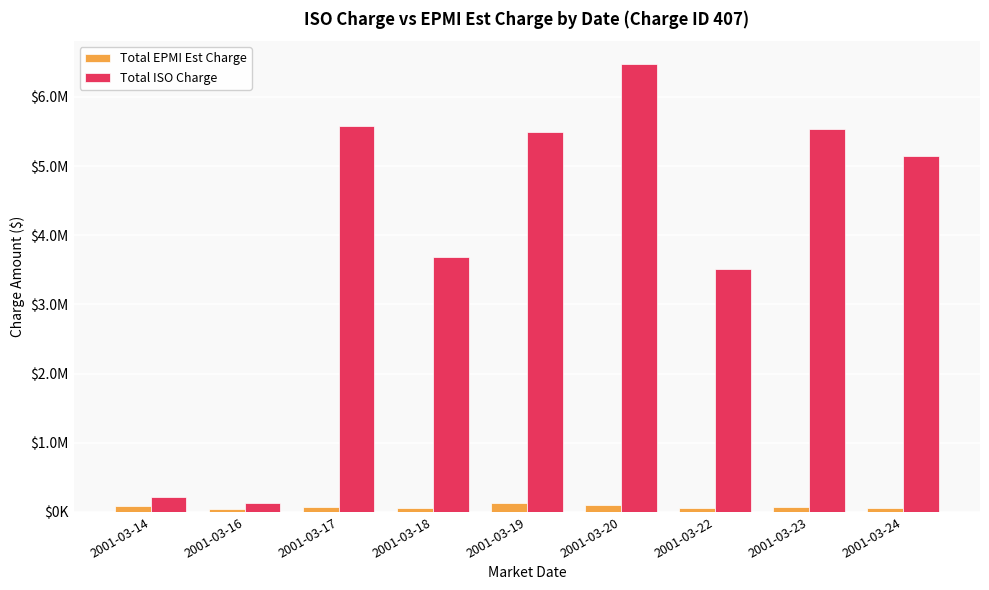

Which series has the largest total across all categories?

Total ISO Charge